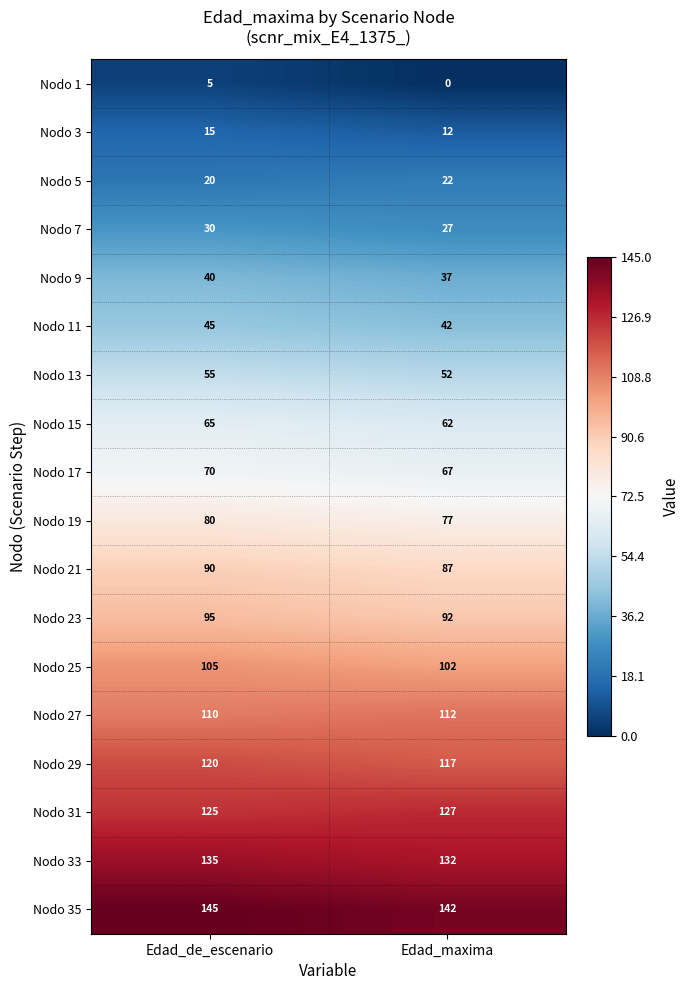

Which series has the largest total across all categories?

Nodo 35